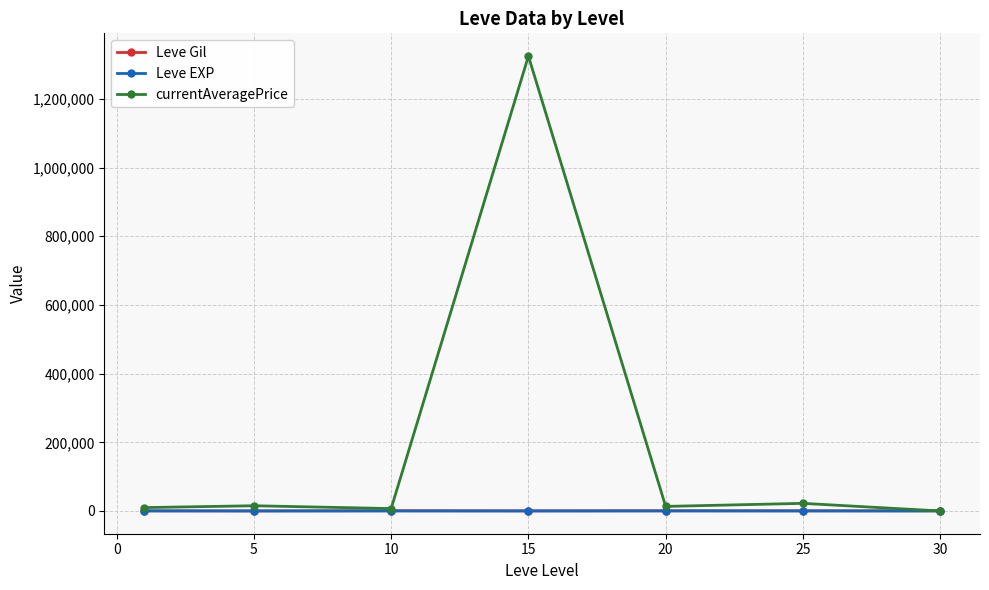

True or false: currentAveragePrice has more than 0 points higher than both neighbors.

True